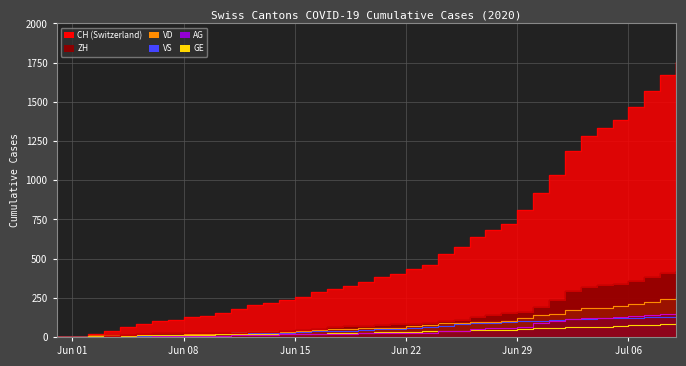

List the series in order of their peak value, highest first.

CH, ZH, VD, AG, VS, GE